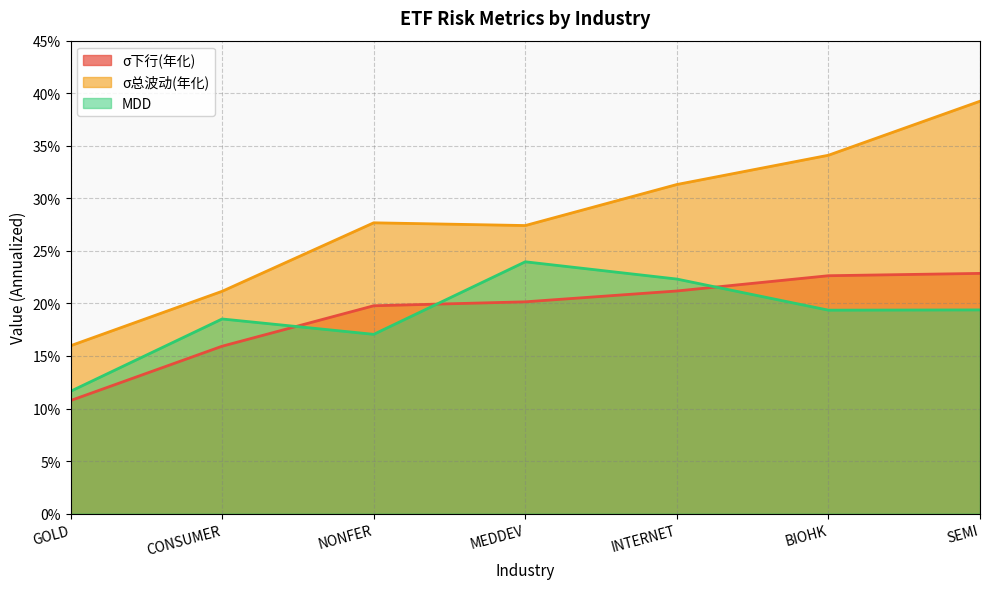

True or false: σ总波动(年化) and σ下行(年化) cross at least once.

False